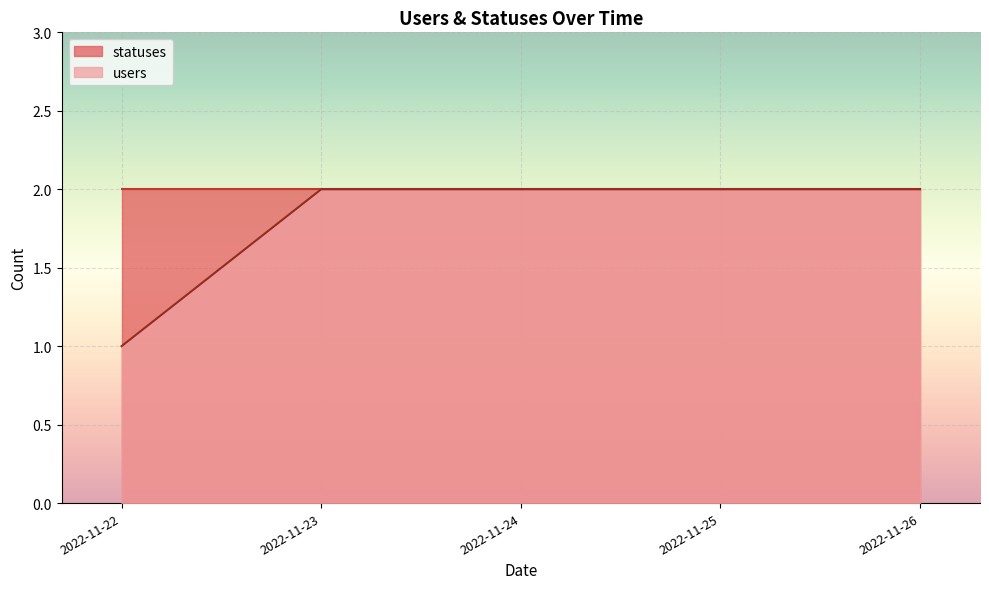

What is the spread (max minus min) of values at 2022-11-23?

0